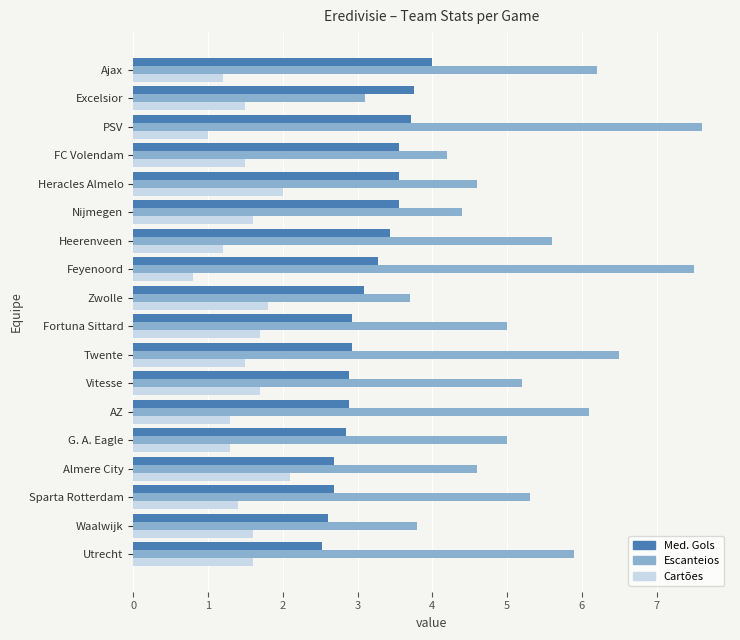

The value of Cartões at Sparta Rotterdam is 1.4. True or false?

True